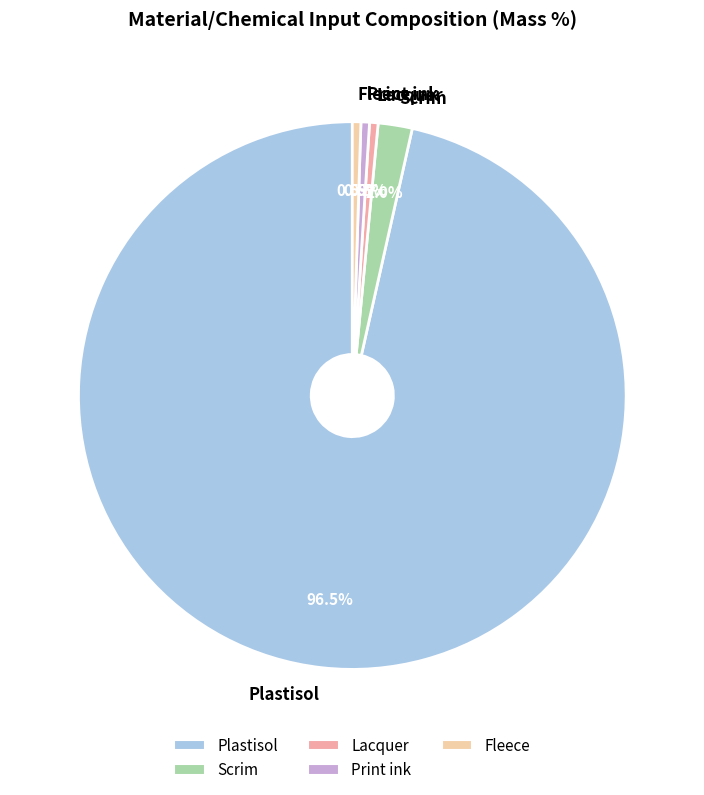

To the nearest percent, what is the difference between the largest and smallest slice percentages?

96%